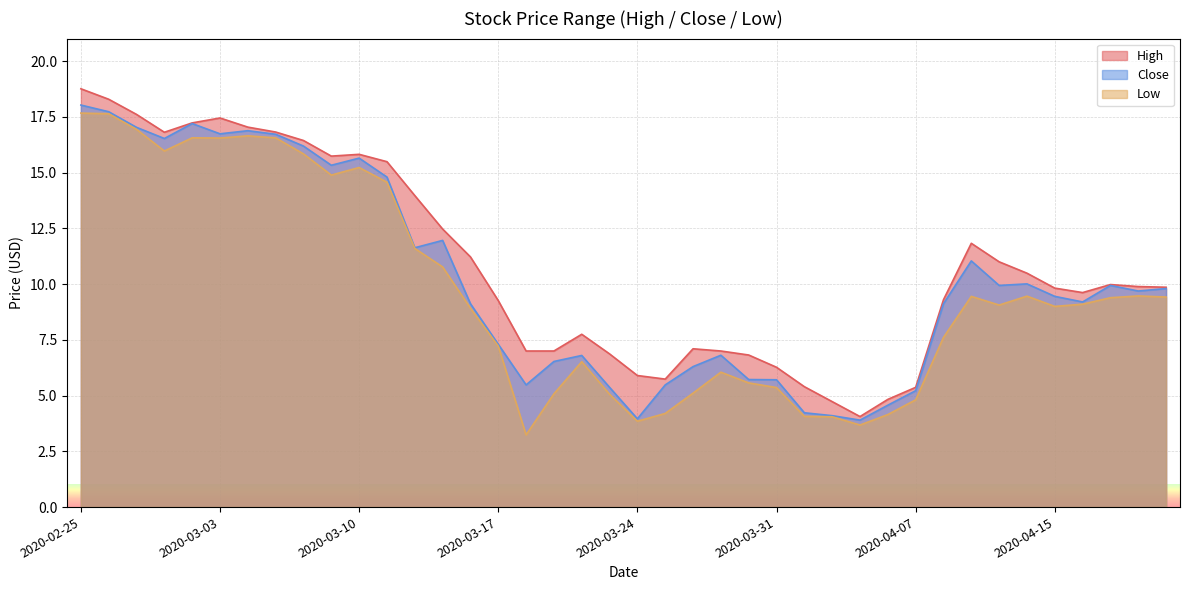

Does the chart display data point markers on the line(s)?

No